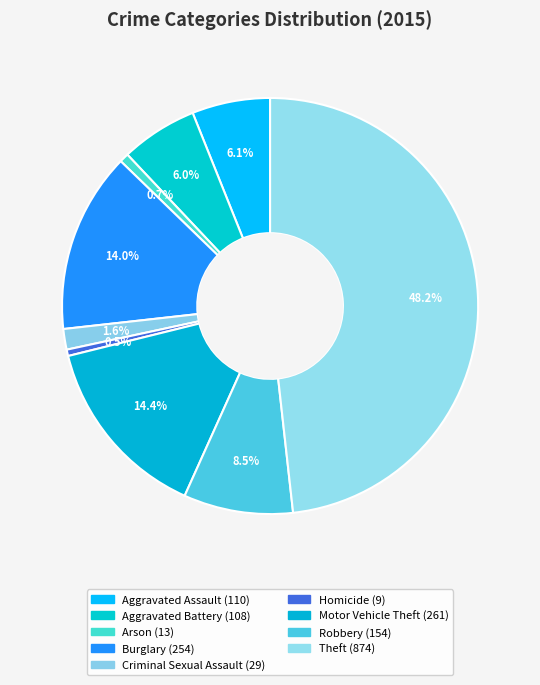

Which has a higher value, Robbery or Theft?

Theft